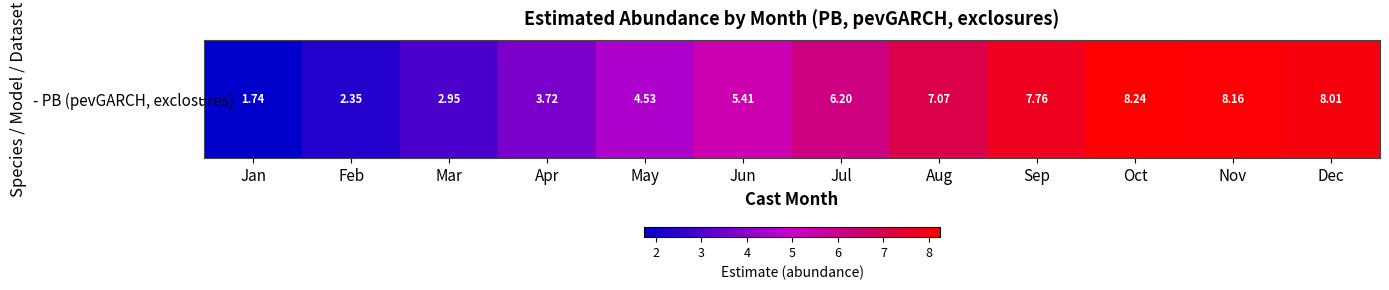

What is the sum of the values at Apr and Mar?

6.7